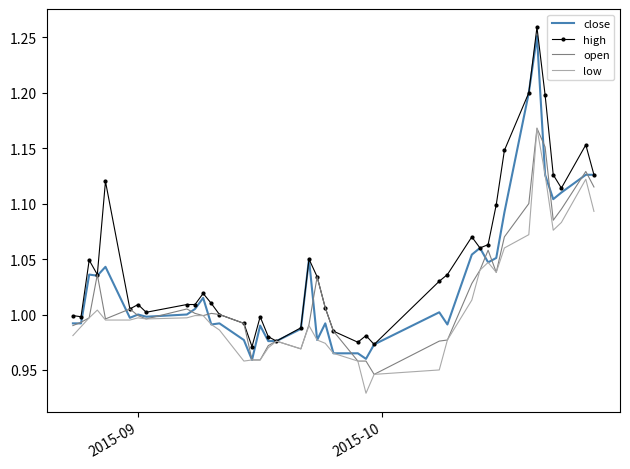

Which series has the largest total across all categories?

high